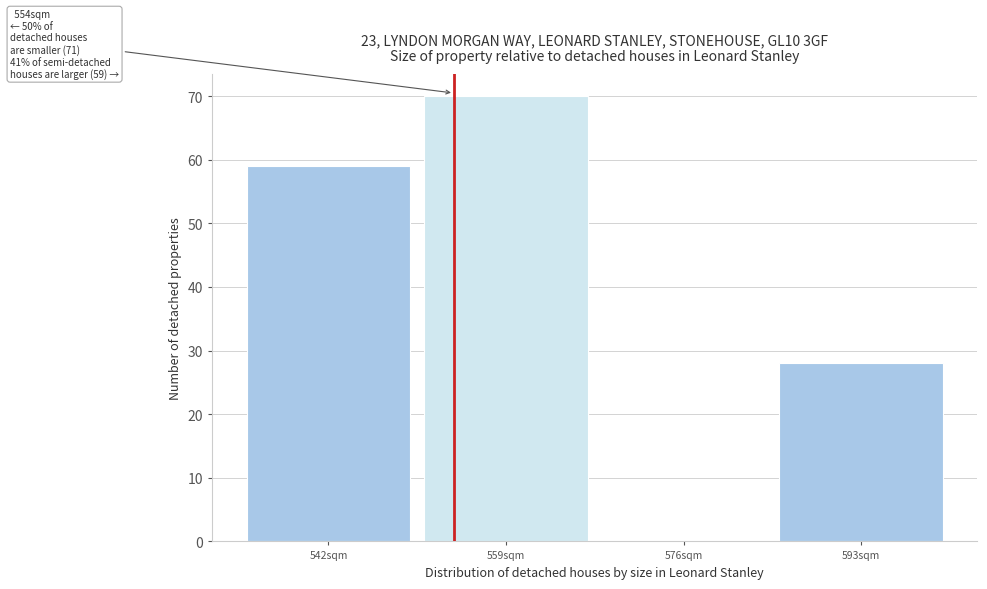

Over which range of the x-axis is the bar tallest?

550.5 to 567.5